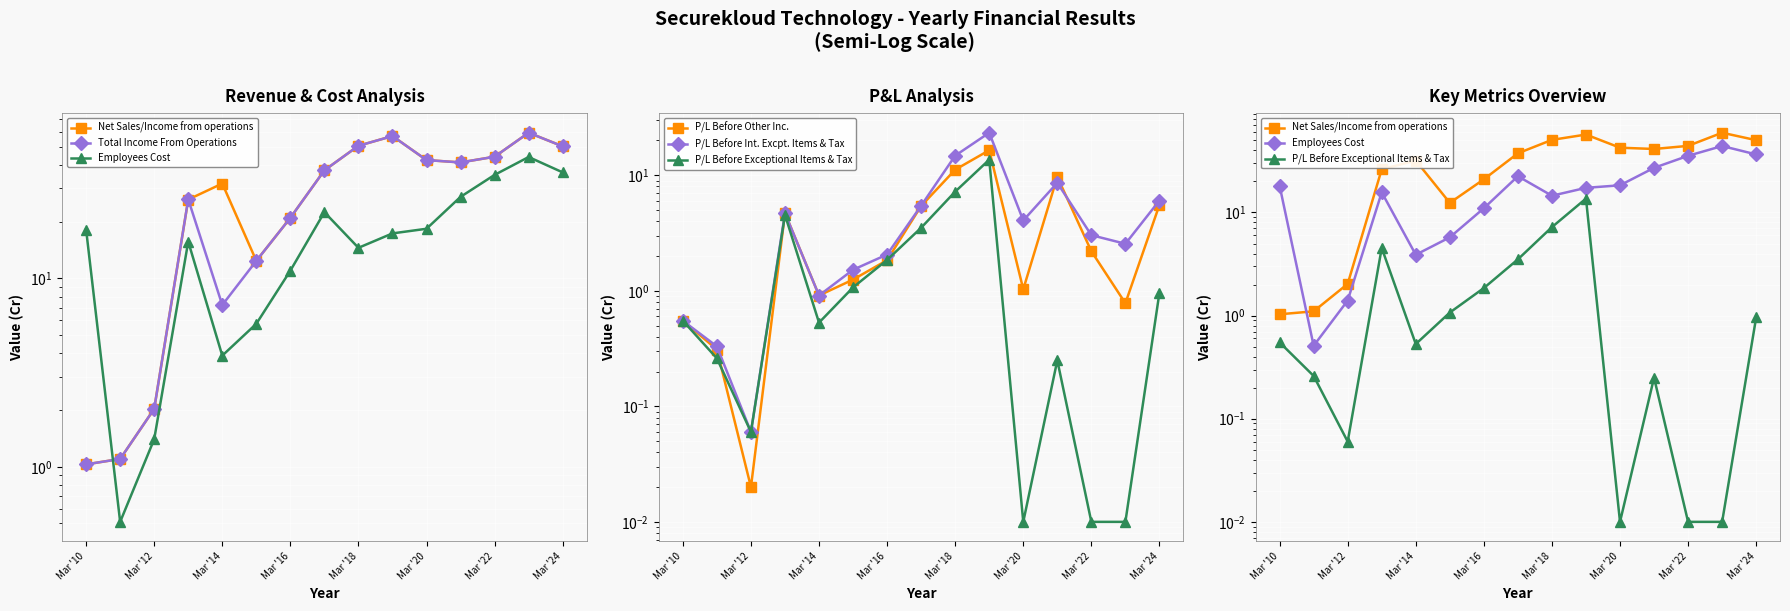

What is the value of the P/L Before Other Inc. point at the 14th from the left?

0.8